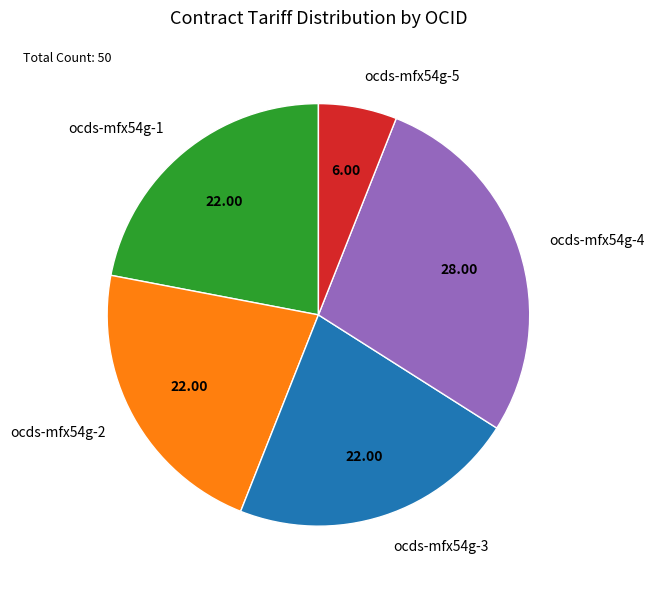

Does ocds-mfx54g-5 represent more than half of the total?

No